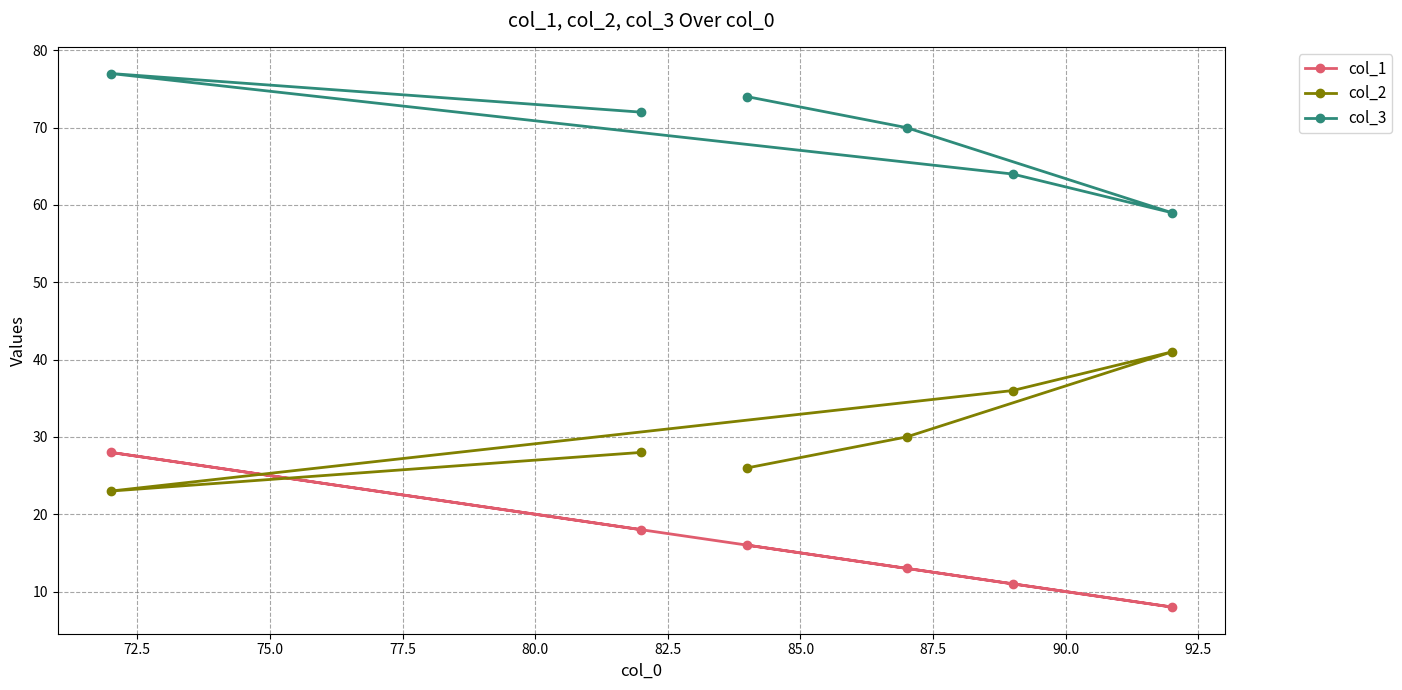

How many data points in col_3 are above 72?

2